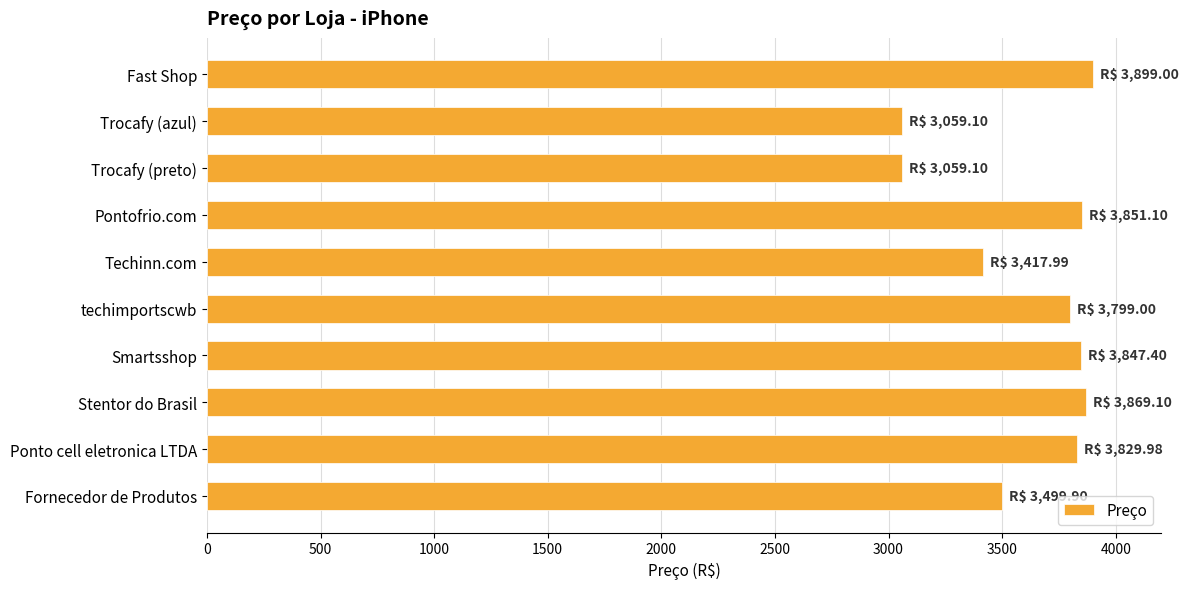

What value does the data have at Pontofrio.com?

3851.1